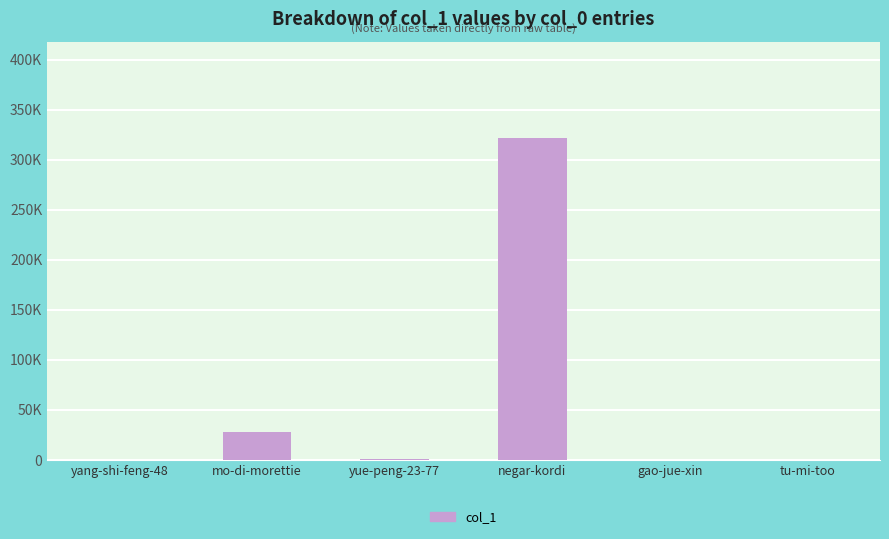

What is the greatest value displayed?

321675